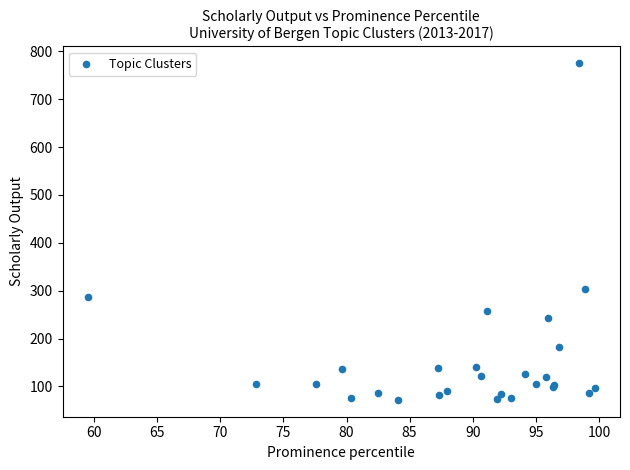

What Y value in the scatter plot is closest to 423?

303